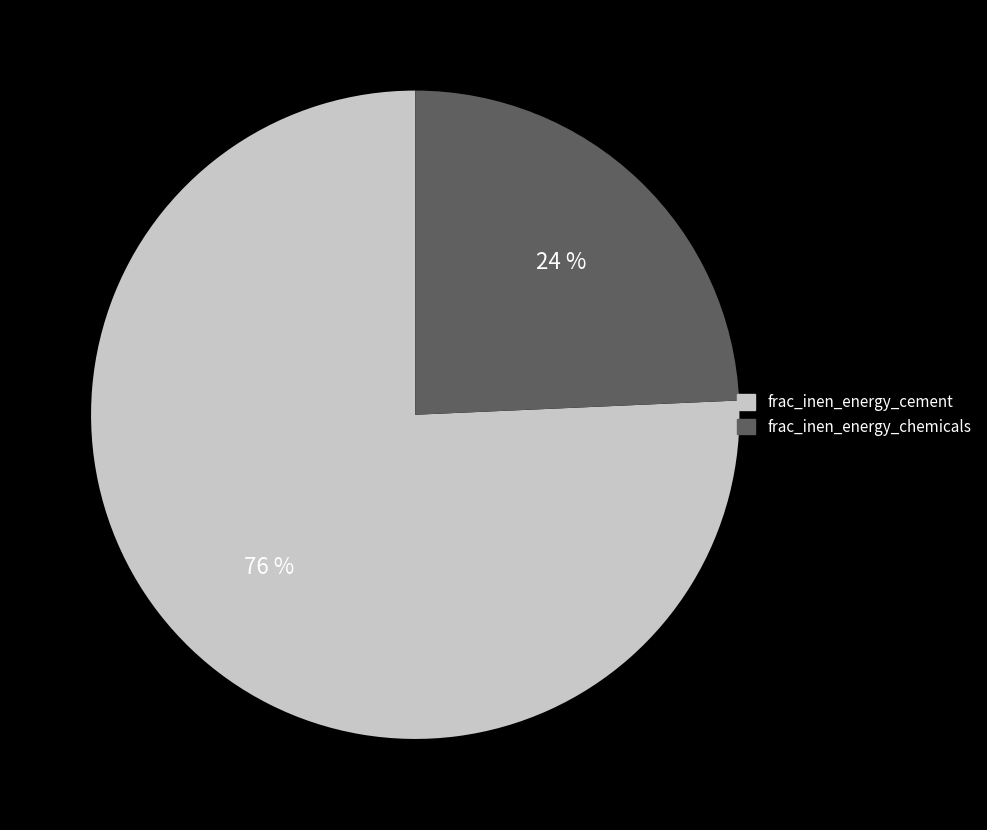

To the nearest percent, what is the average slice percentage?

50%